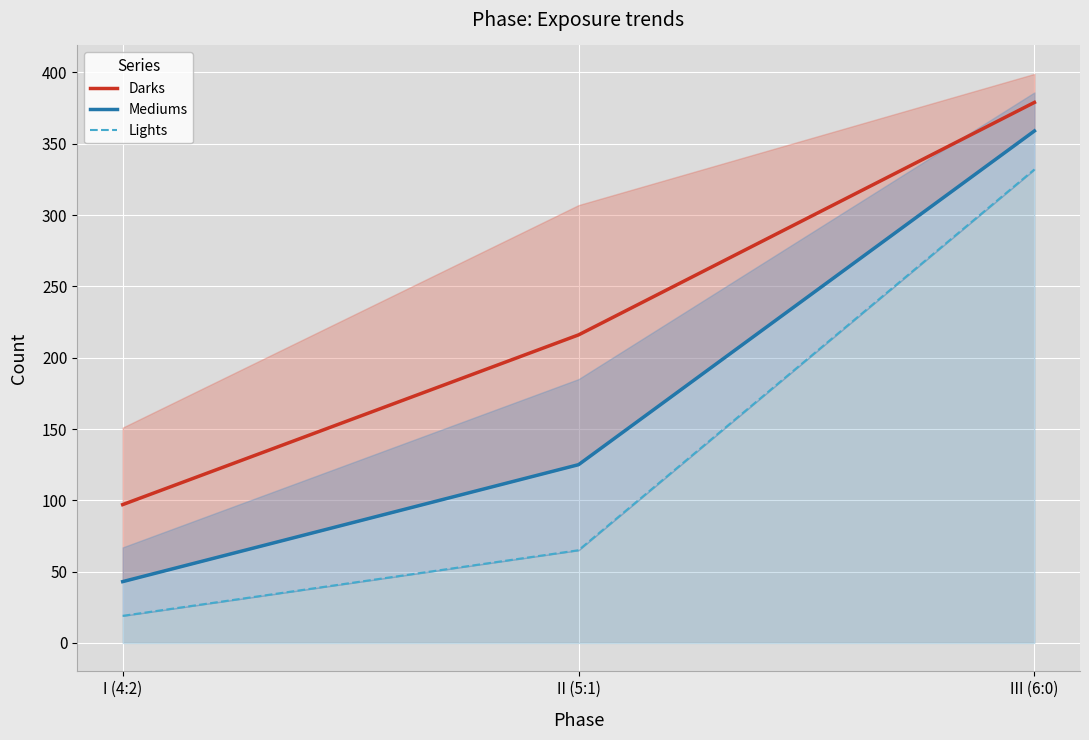

Reading left to right, transcribe all the data shown in this chart.

Darks: 97	216	379
Mediums: 43	125	359
Lights: 19	65	332